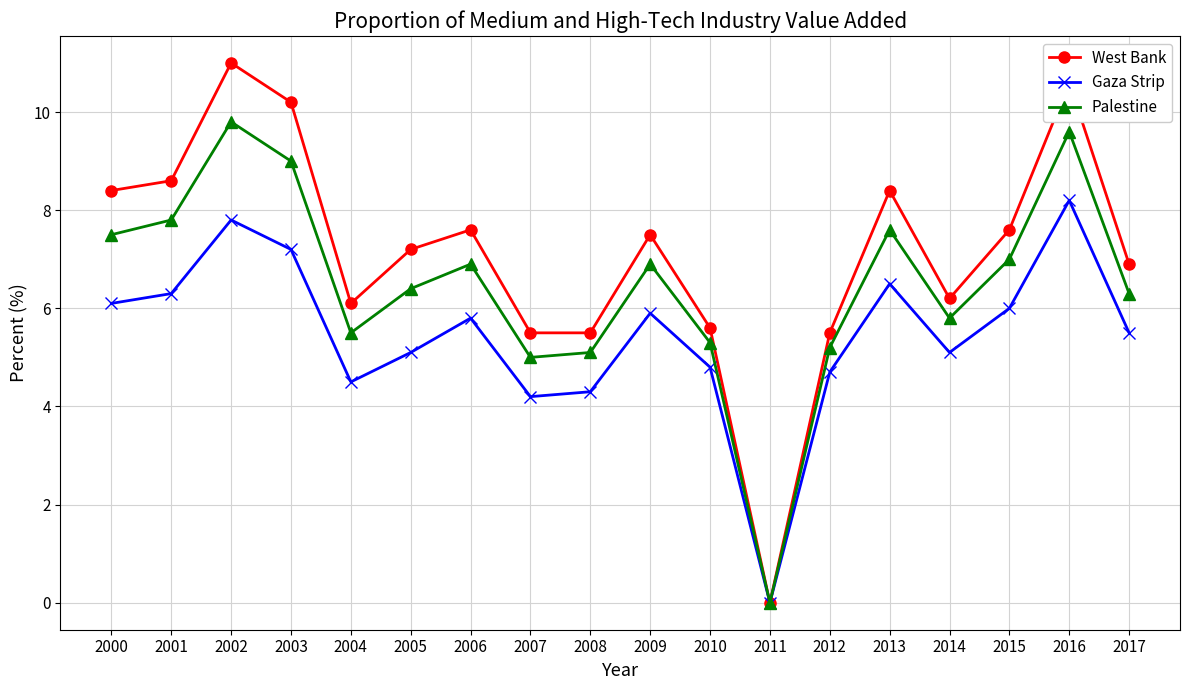

What is the total value across all series at 2014?

17.1